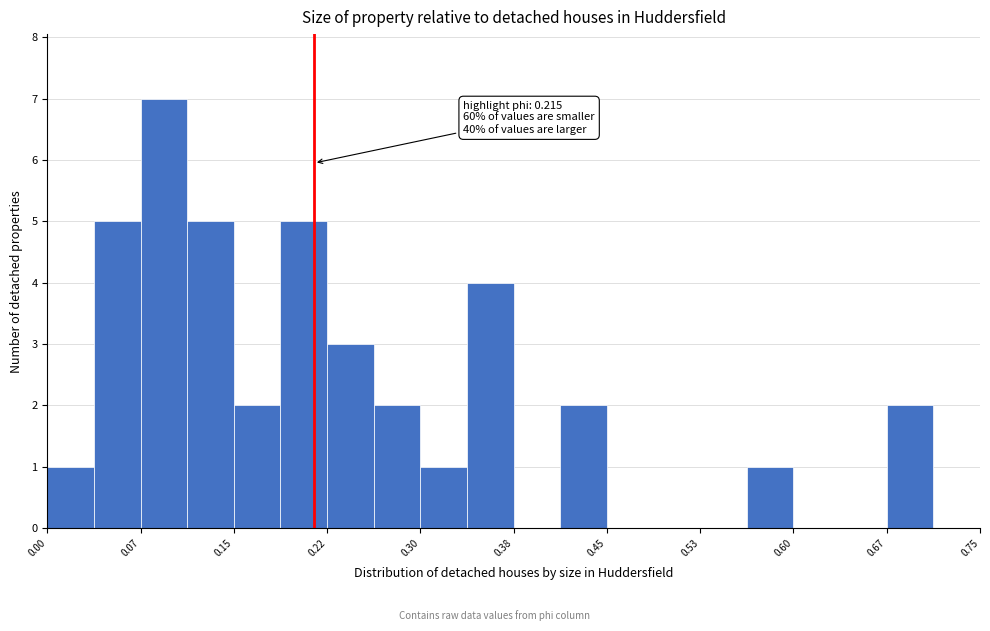

Around what value on the x-axis is the tallest bar? Give the approximate position of its centre, as read against the axis.

0.09